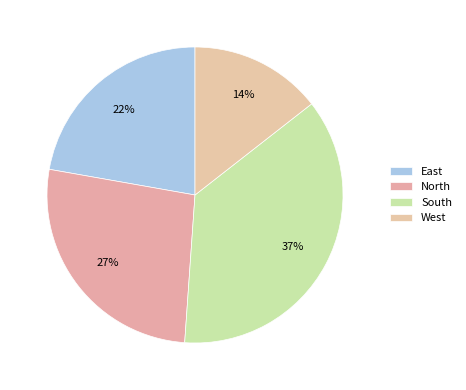

How many slices are in this pie chart?

4